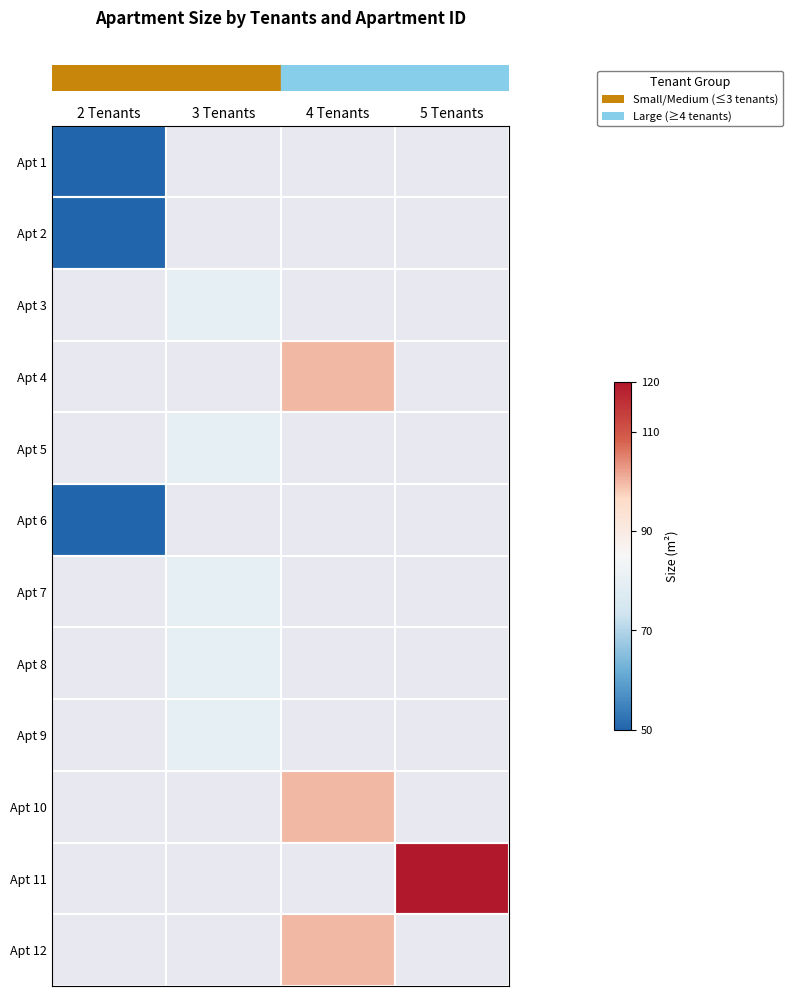

Which label corresponds to the smallest value in the chart?

2 Tenants